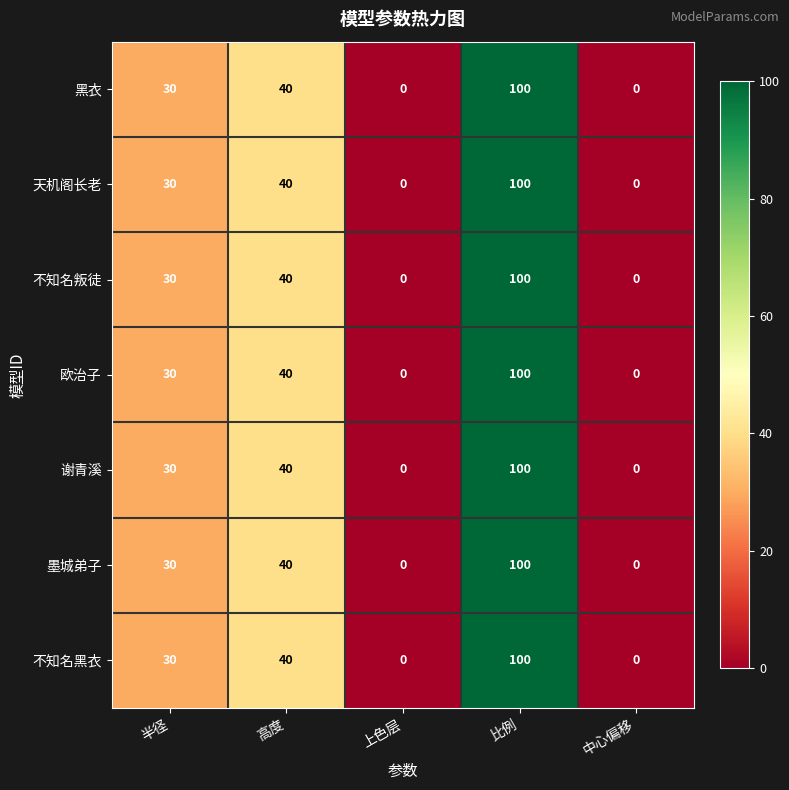

At which label is 不知名黑衣 closest to 50?

高度